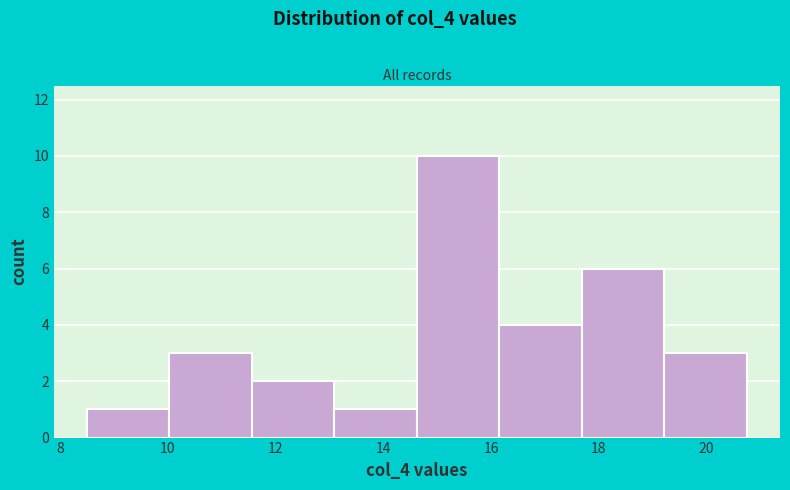

Over which range of the x-axis is the bar tallest?

14.6 to 16.2